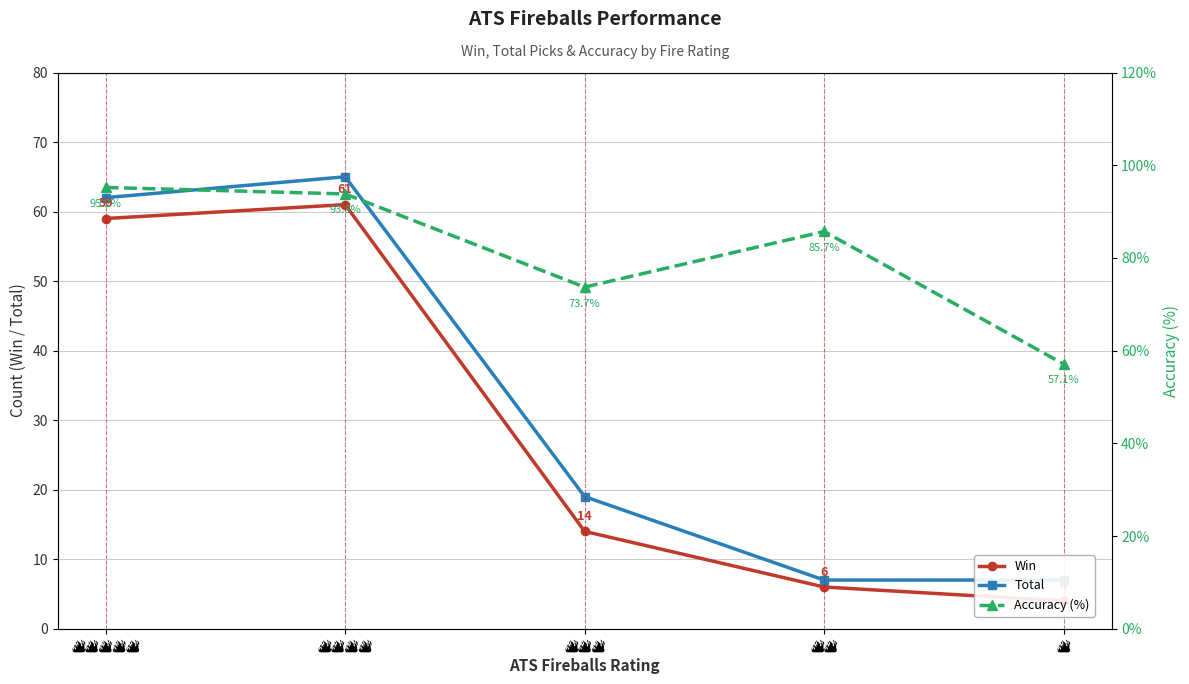

Rank the series by their maximum value, from lowest to highest.

Win, Total, Accuracy (%)